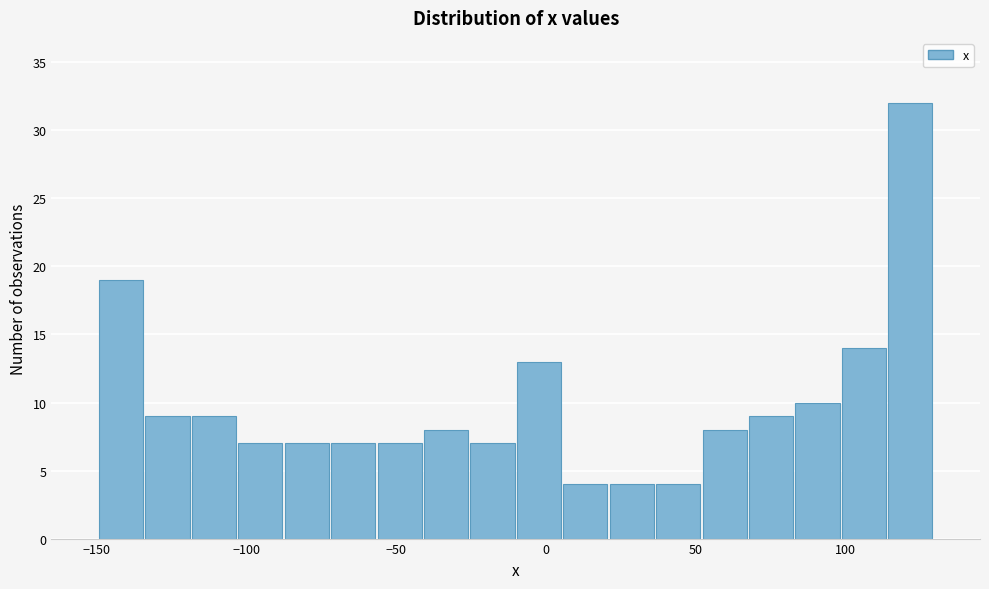

Around what value on the x-axis is the tallest bar? Give the approximate position of its centre, as read against the axis.

120